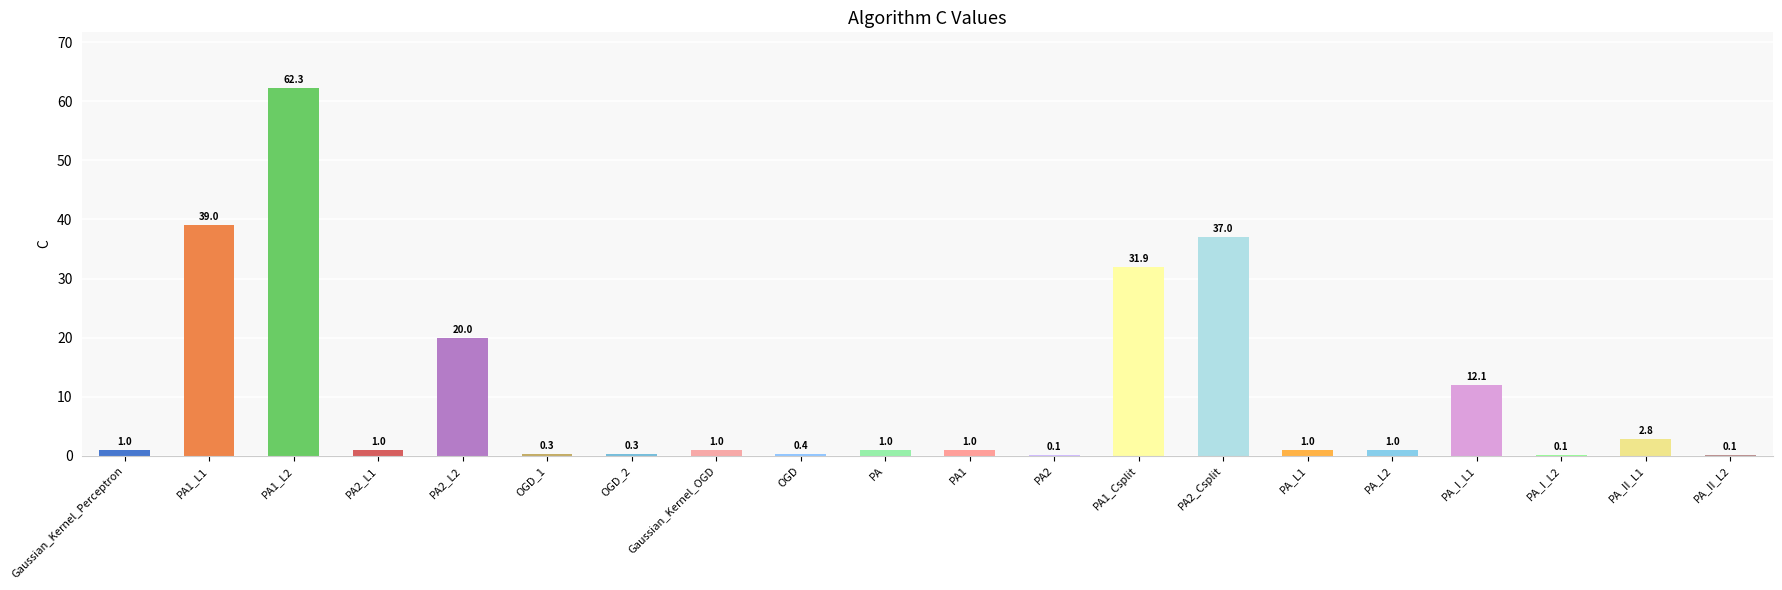

The chart shows a value of 1.0 at PA_L1. True or false?

True